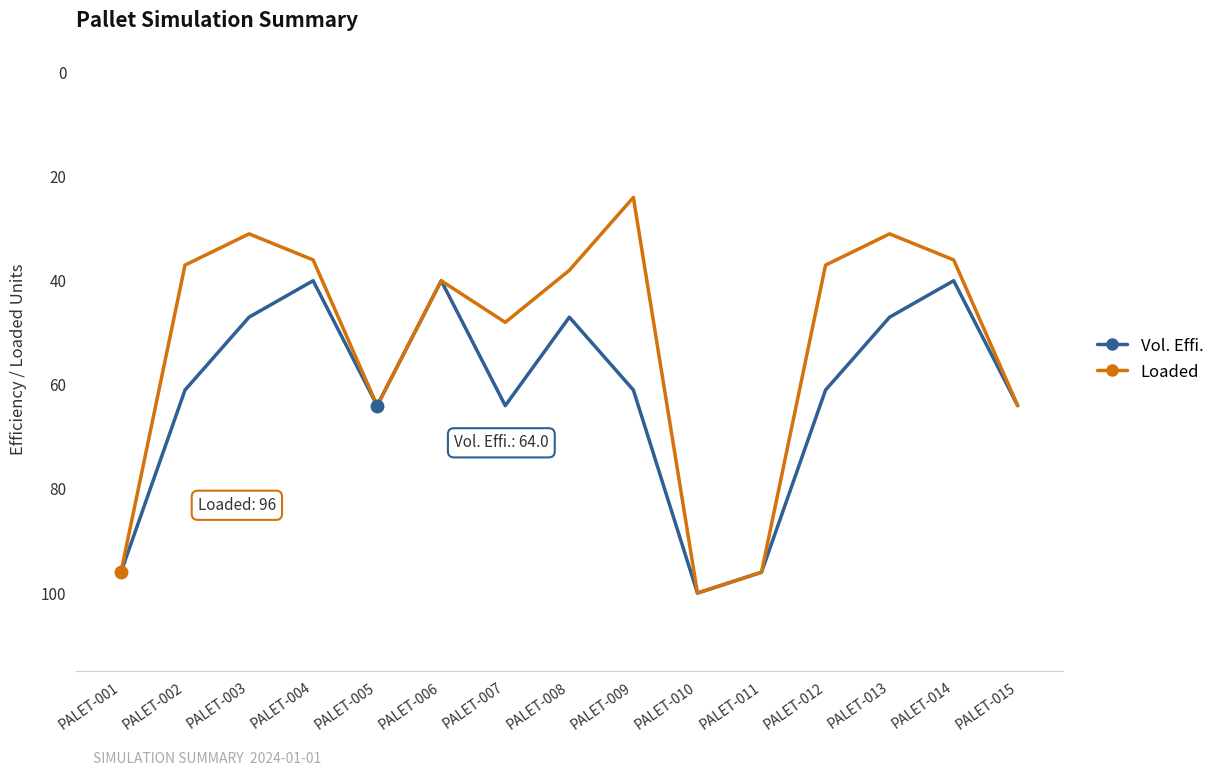

Rank the series by their average value, from lowest to highest.

Loaded, Vol. Effi.